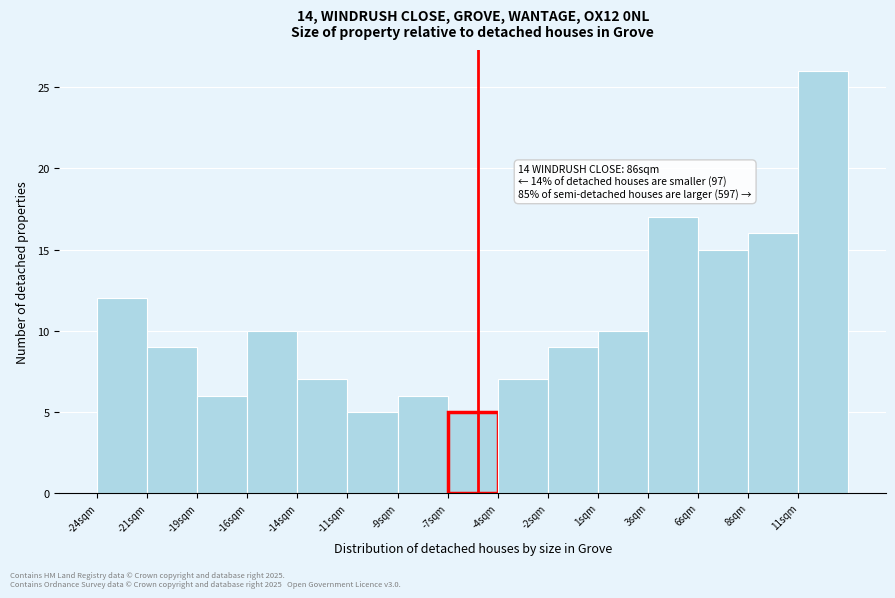

Reading right to left, extract all data points from this chart.

11sqm=26	8sqm=16	6sqm=15	3sqm=17	1sqm=10	-2sqm=9	-4sqm=7	-7sqm=5	-9sqm=6	-11sqm=5	-14sqm=7	-16sqm=10	-19sqm=6	-21sqm=9	-24sqm=12